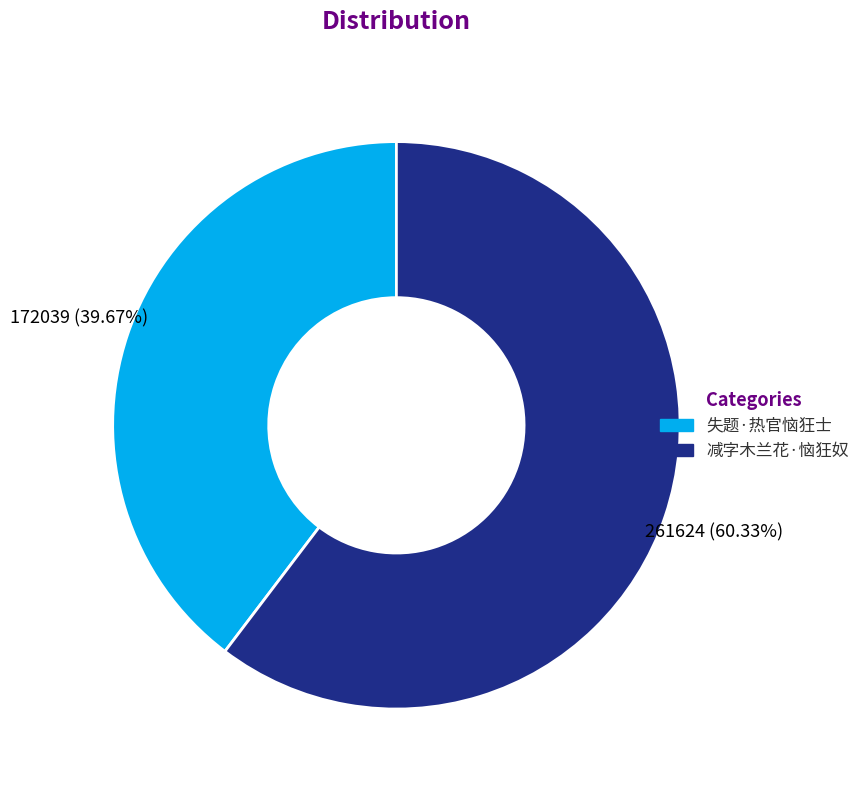

To the nearest percent, what is the average slice percentage?

50%